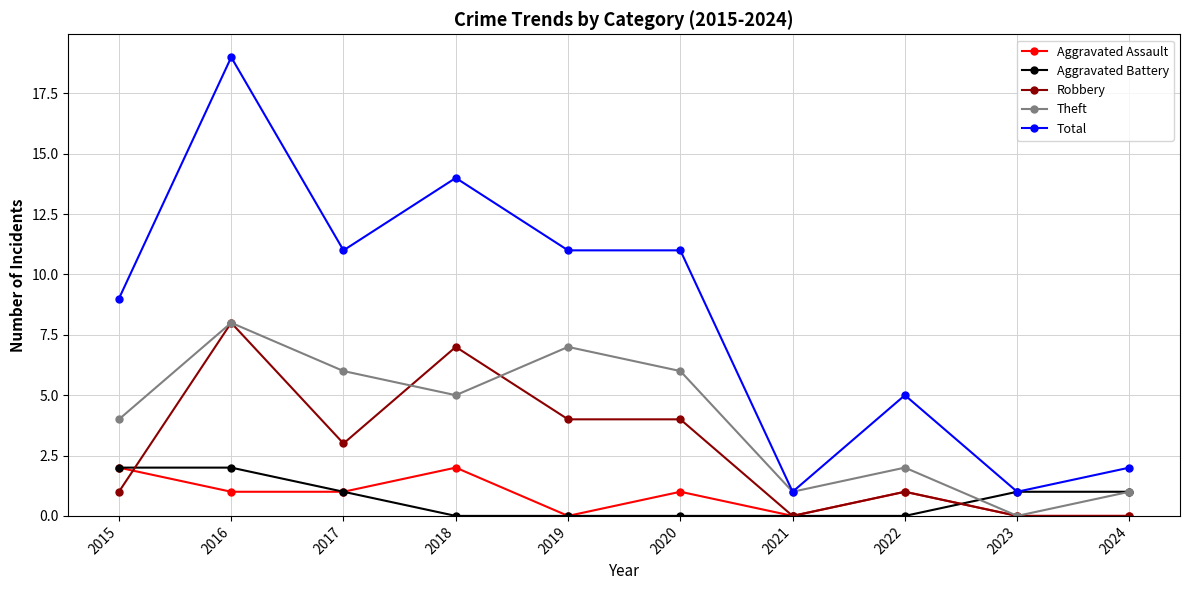

What is the value of the Aggravated Assault point at the 1st from the left?

2